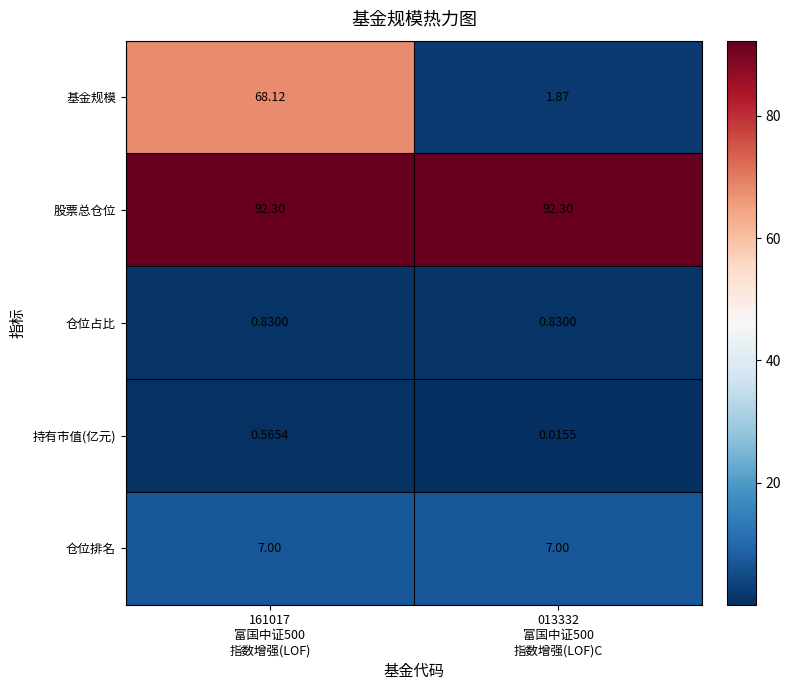

Rank the series by their maximum value, from lowest to highest.

持有市值(亿元), 仓位占比, 仓位排名, 基金规模, 股票总仓位